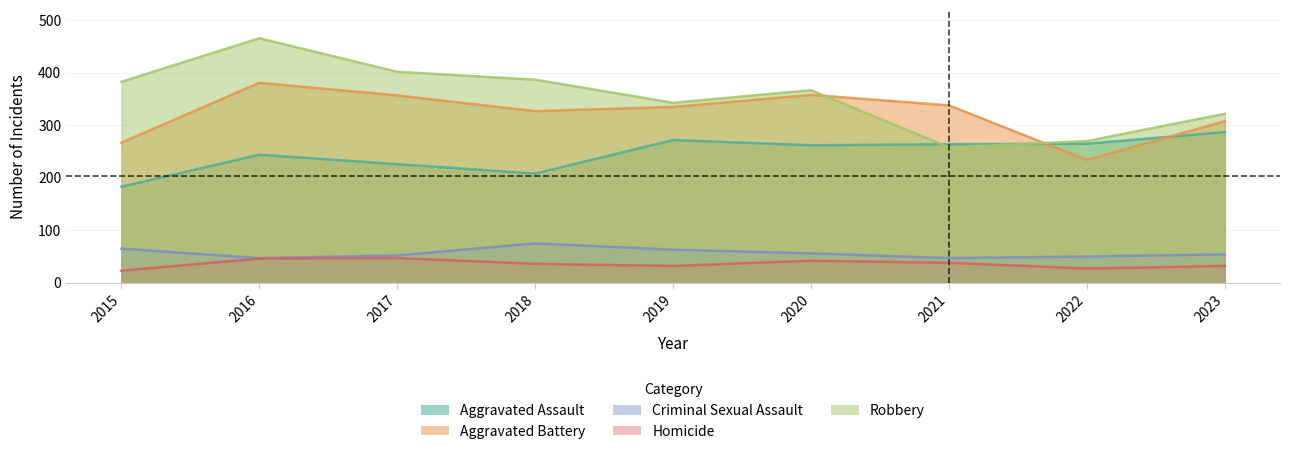

What is the value of the Aggravated Battery point at the 4th from the left?

327